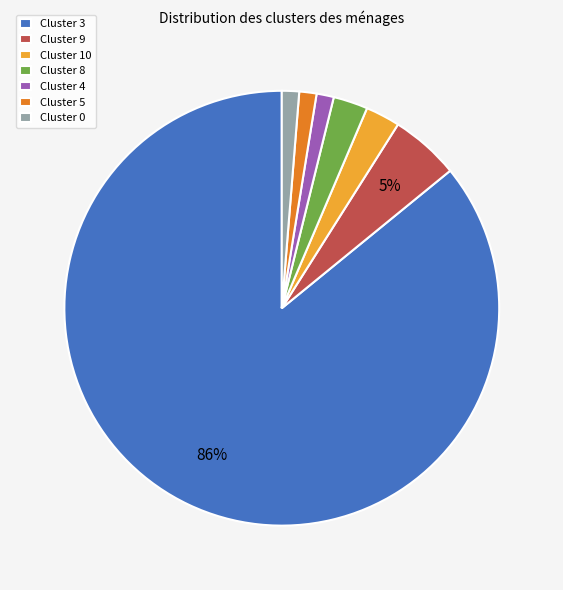

Is it true that Cluster 9 is 12% of the pie?

False